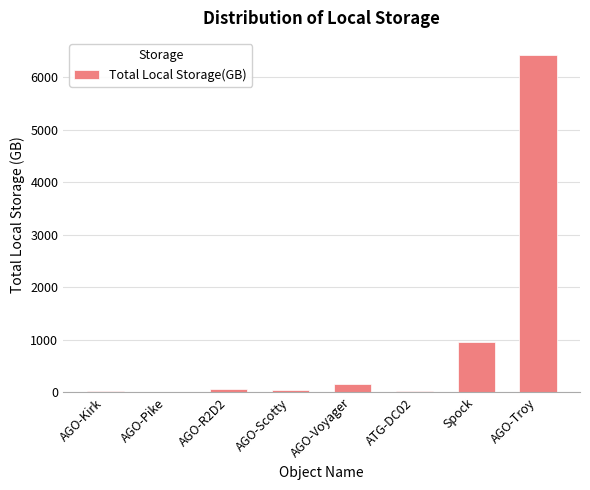

At which label is the value closest to 3219?

Spock